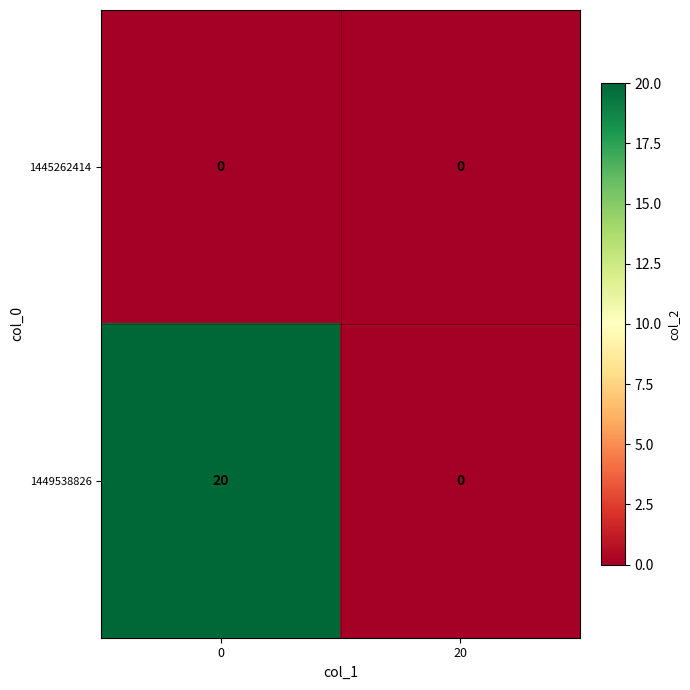

How many series are shown in this chart?

2